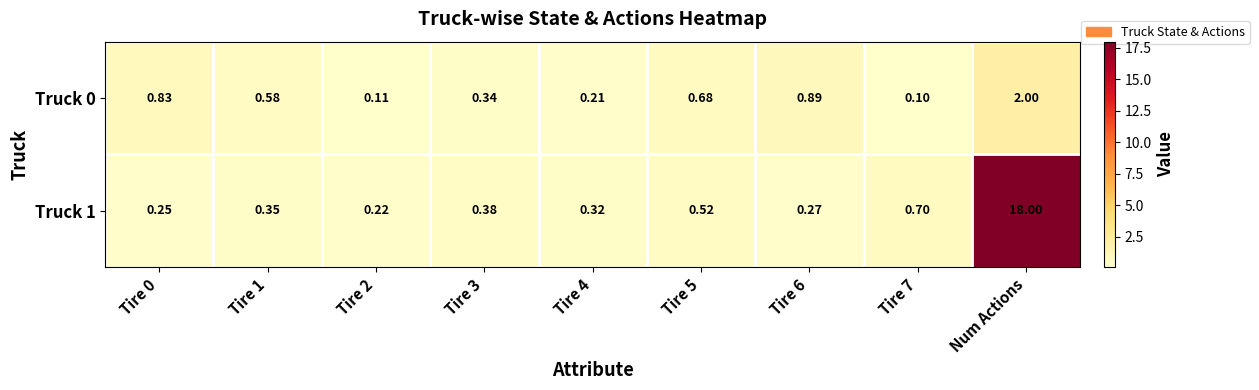

Is the value of Truck 0 at Tire 7 greater than the value of Truck 1 at Tire 4?

No